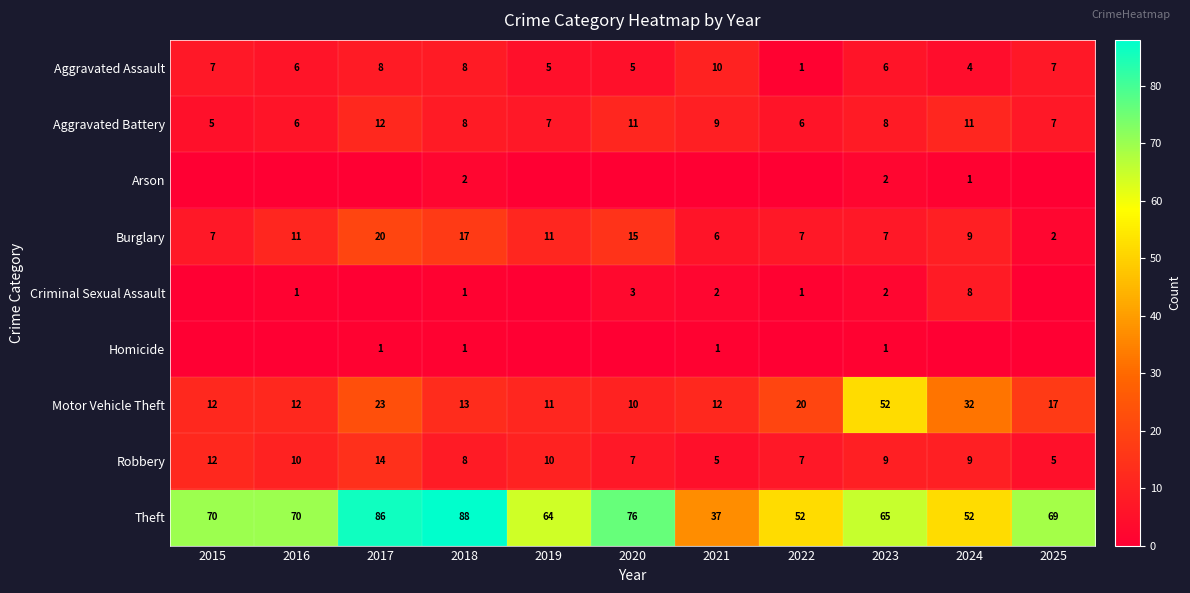

Which has a higher value, 2015 or 2019?

2015